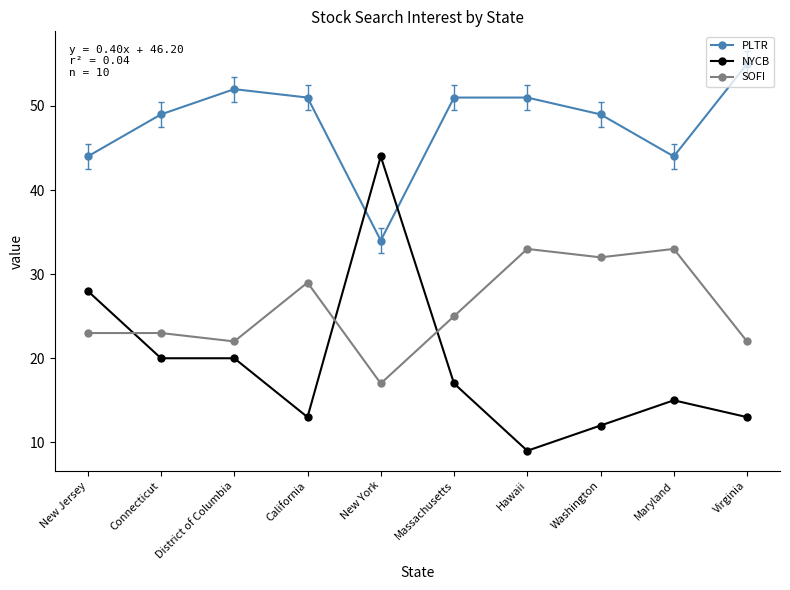

How many lines are shown in the chart?

3